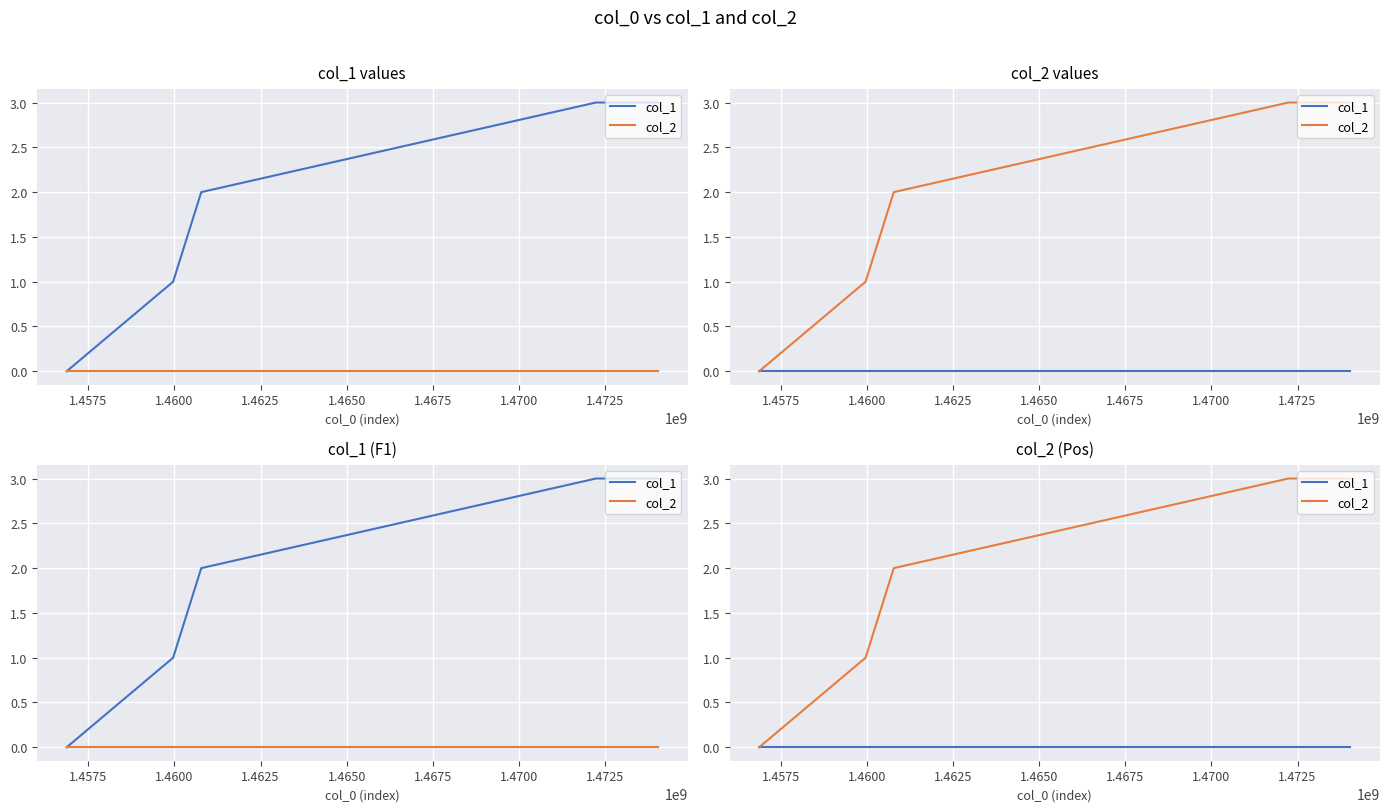

Rank the series at 1.4575 from lowest to highest value.

col_1, col_2